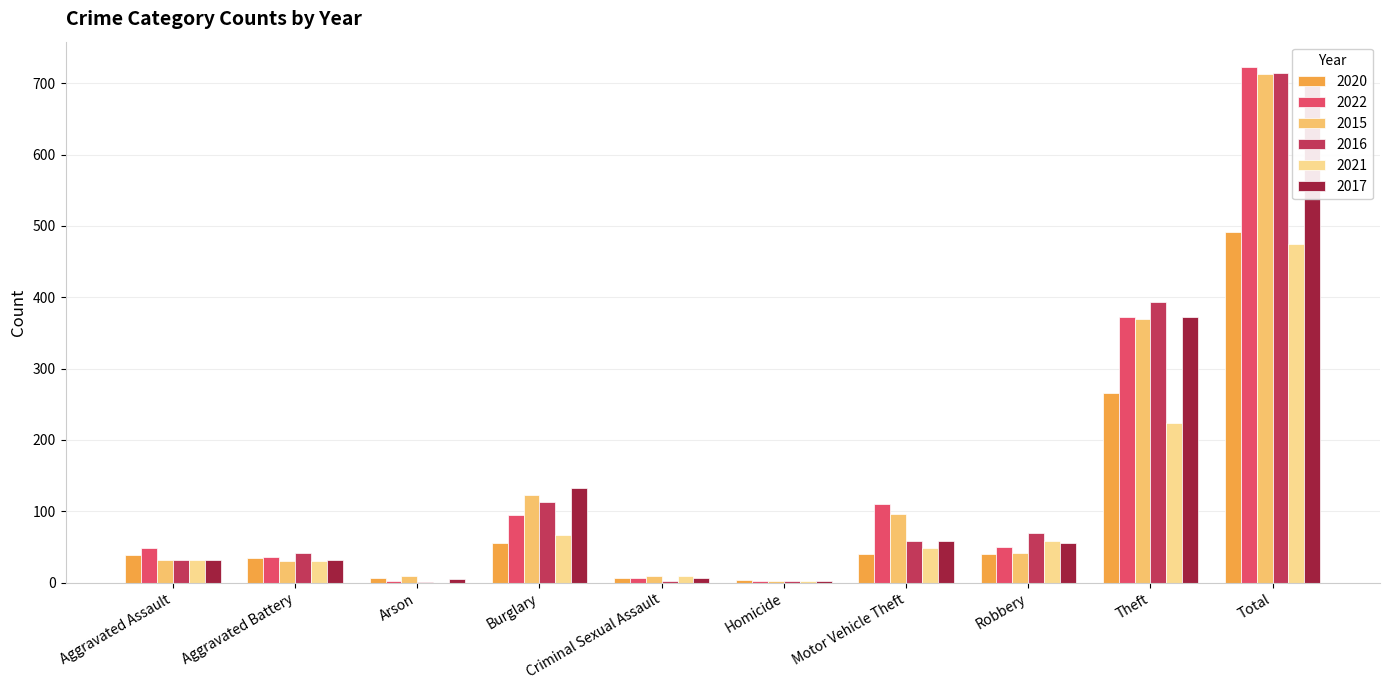

What is the spread (max minus min) of values at Criminal Sexual Assault?

7